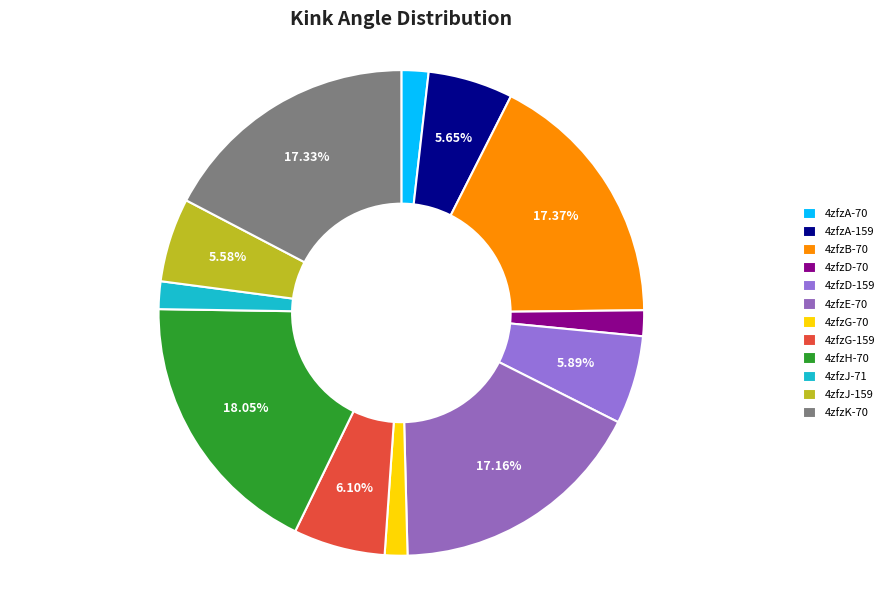

What portion of the pie excludes 4zfzH-70?

82.0%